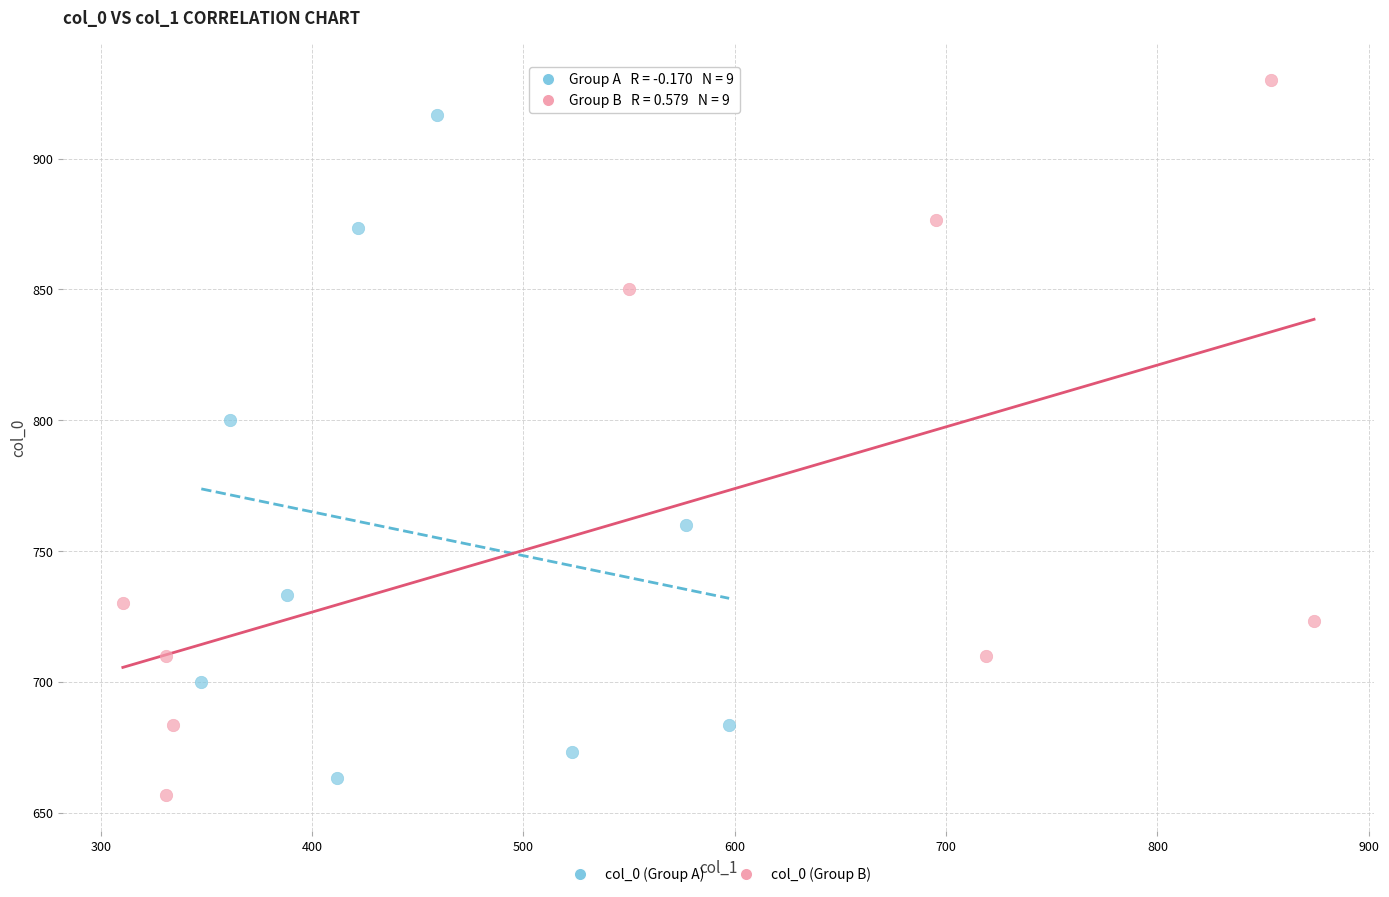

Which series contains the highest Y value?

col_0 (Group B)